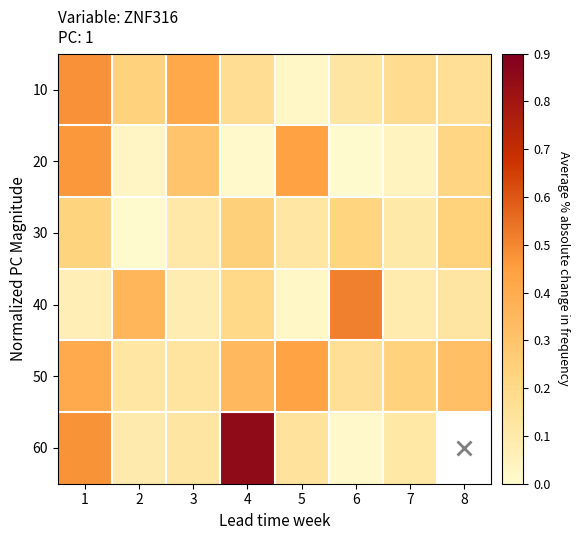

What is the total value across all series at 6?

1.0